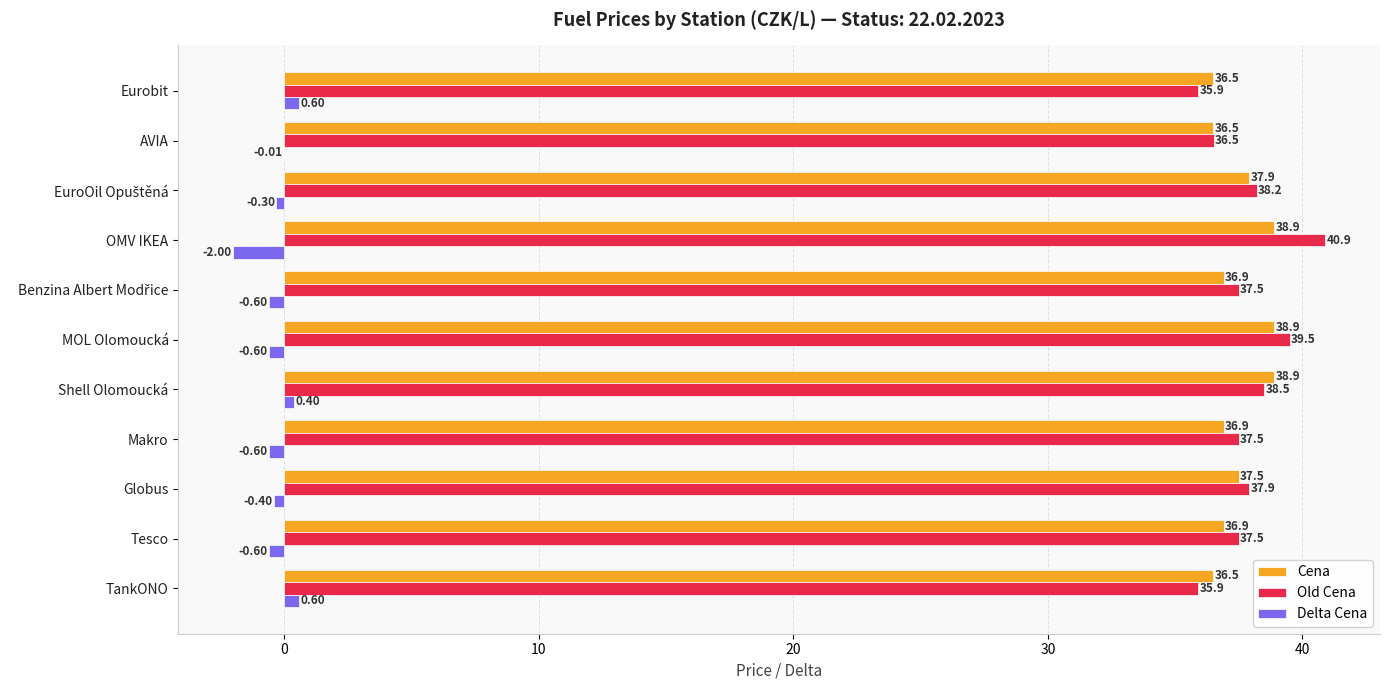

At which label does Old Cena reach its peak?

OMV IKEA